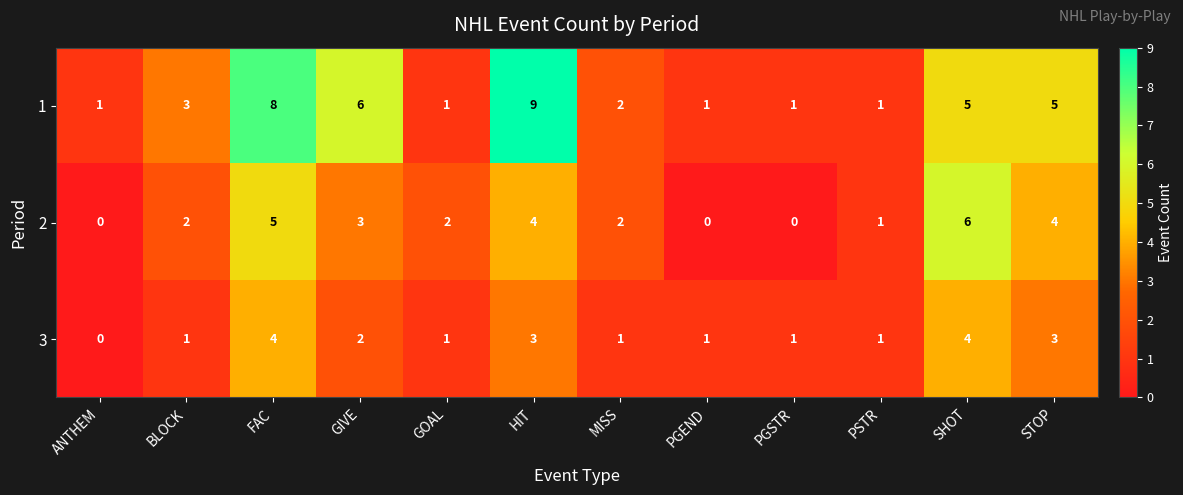

What is the spread (max minus min) of values at STOP?

2